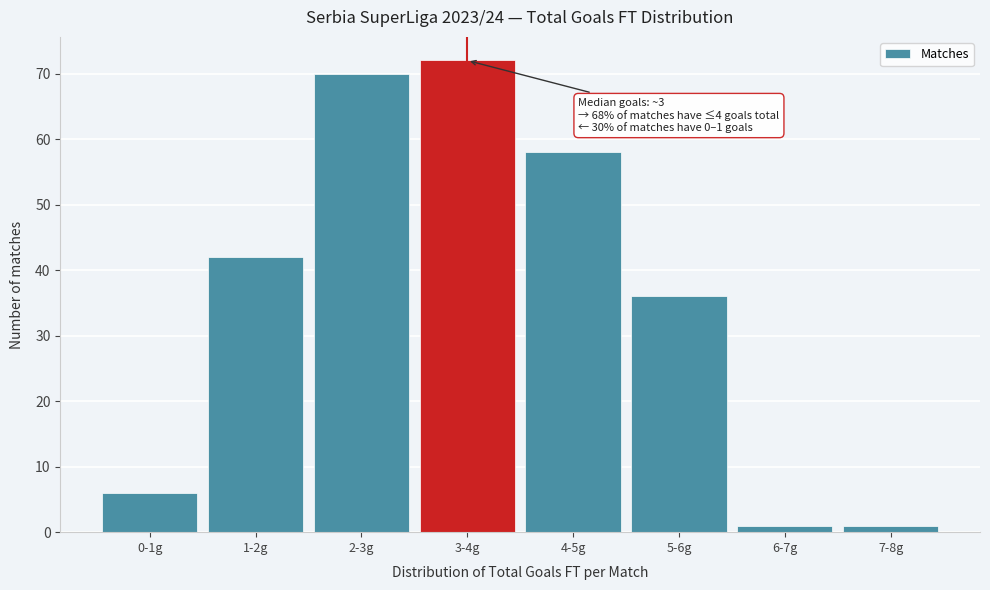

Reading left to right, extract all data points from this chart.

6	42	70	72	58	36	1	1